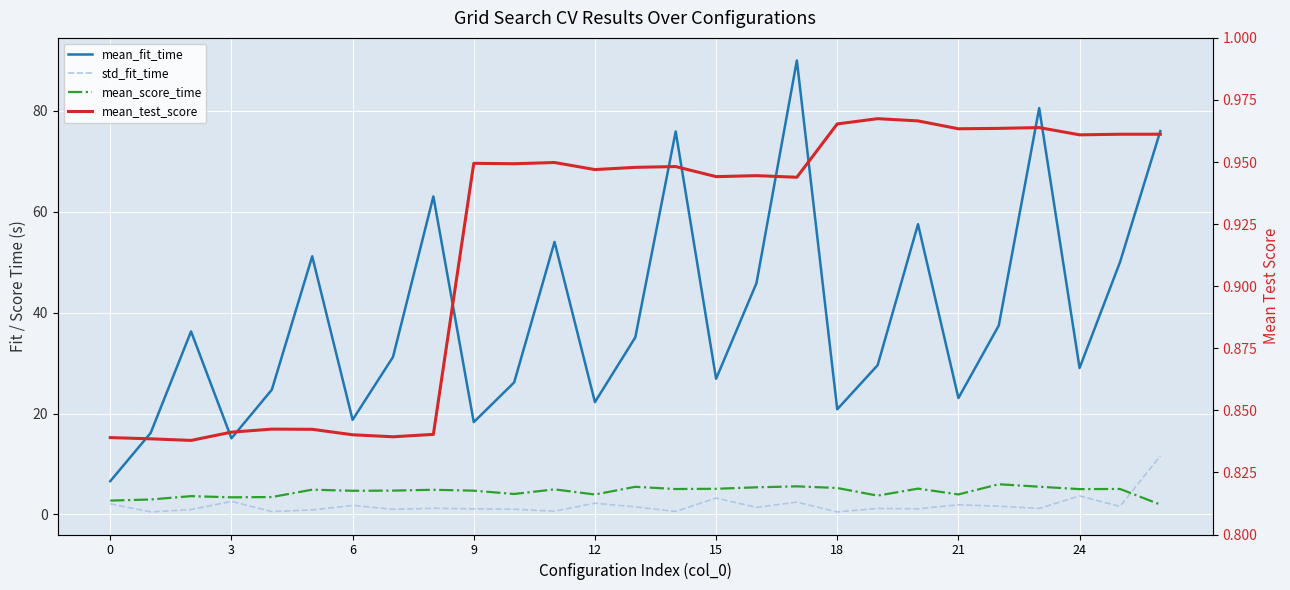

The value of mean_test_score at 26 is 1.0. True or false?

True